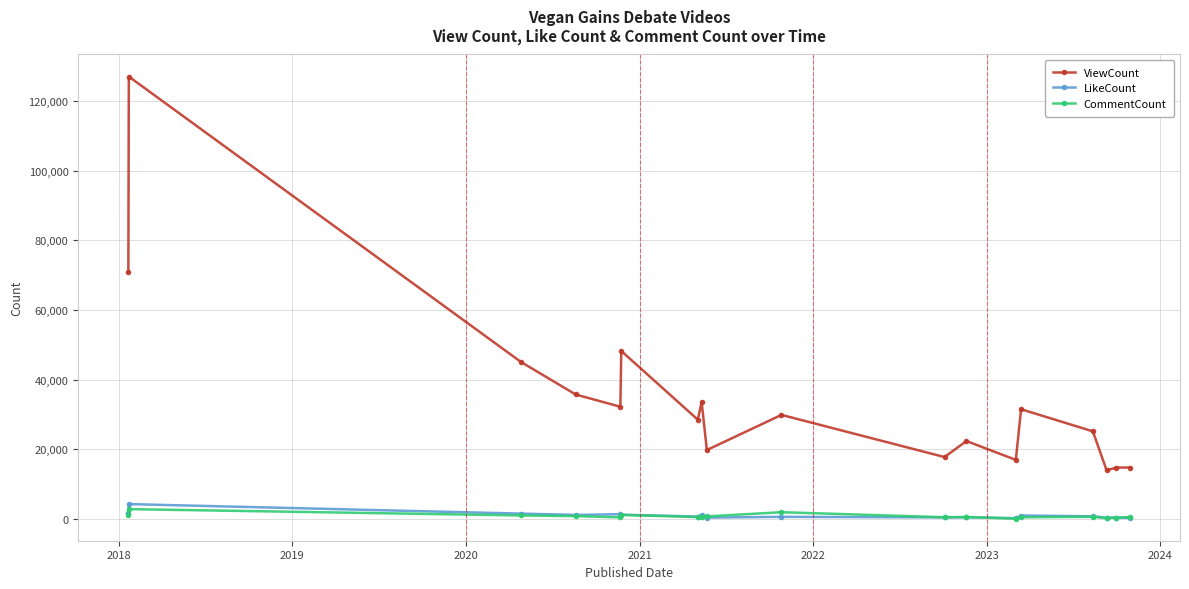

What are all the series names shown in the legend?

ViewCount, LikeCount, CommentCount